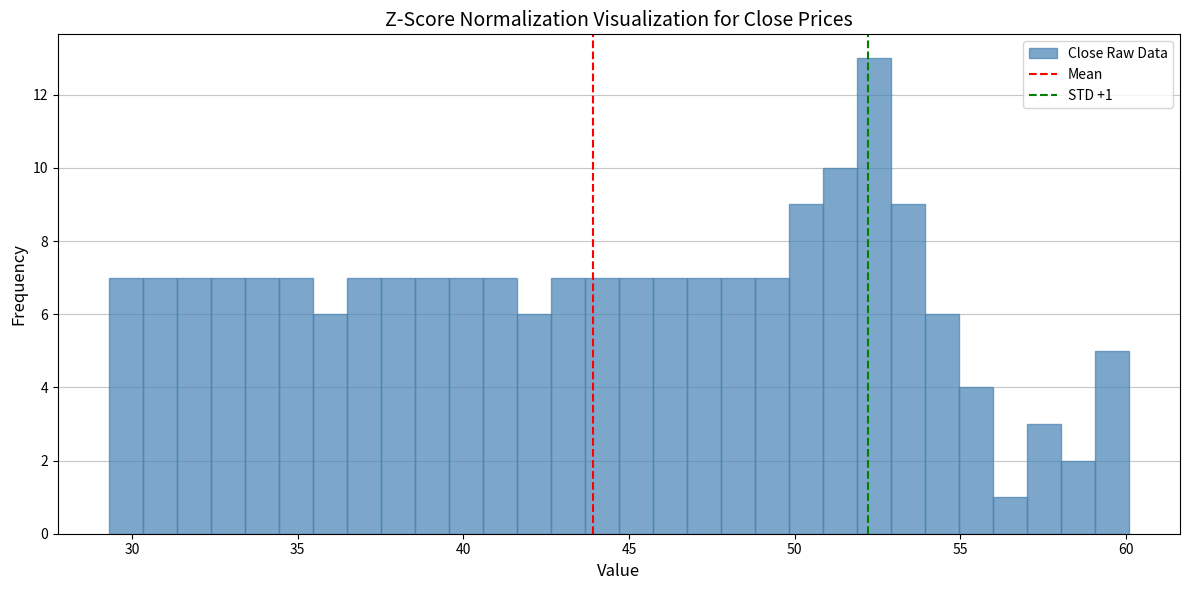

Around what value on the x-axis is the tallest bar? Give the approximate position of its centre, as read against the axis.

52.5